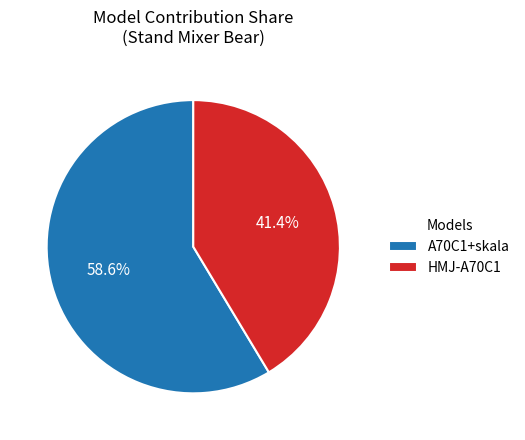

Rank the categories by value from lowest to highest.

HMJ-A70C1, A70C1+skala